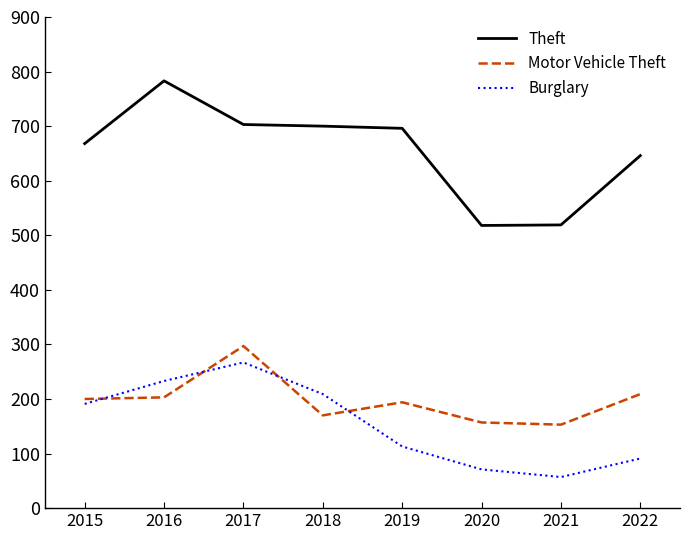

What is the difference between the maximum and minimum values in the Burglary series?

210